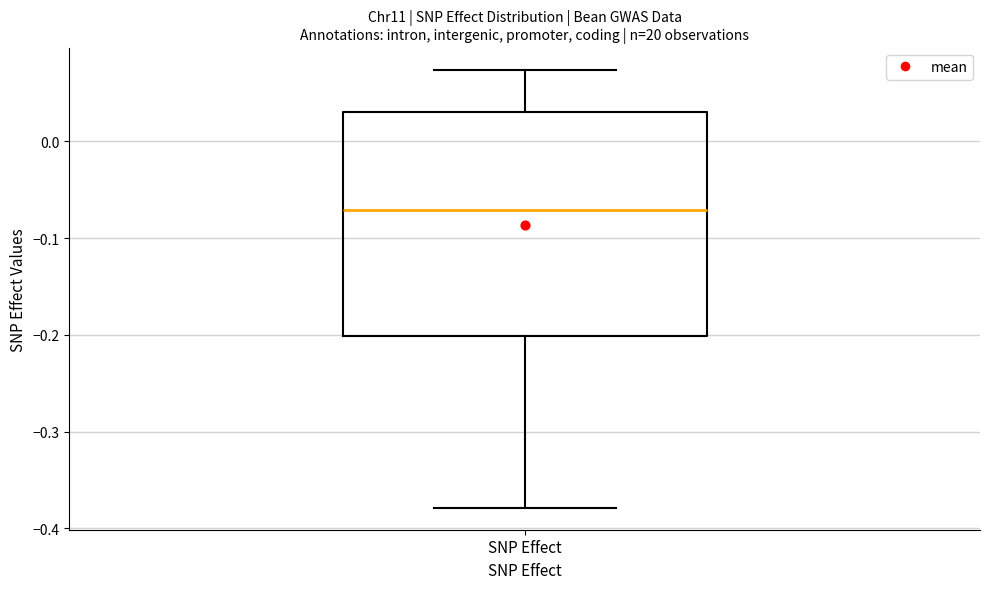

Transcribe this box plot: give where the median line is, the range the box spans, and where the two whiskers end, as read against the y-axis. The values are not printed on the chart, so give them approximately, as read against the axis.

median -0.07, box -0.20 to 0.03, whiskers -0.38 to 0.07